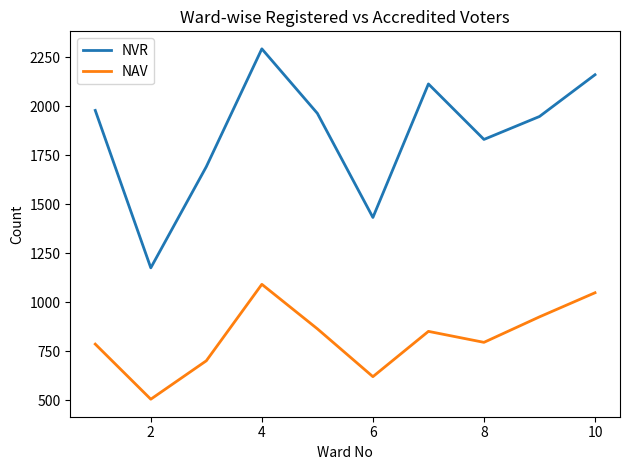

True or false: NAV and NVR cross at least once.

False